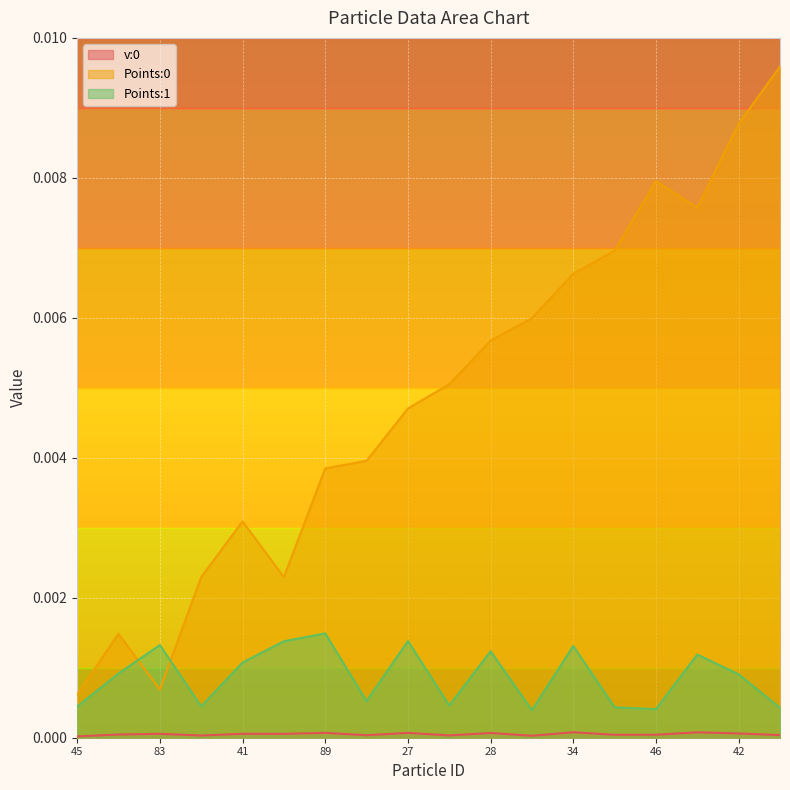

True or false: v:0 and Points:1 cross at least once.

False